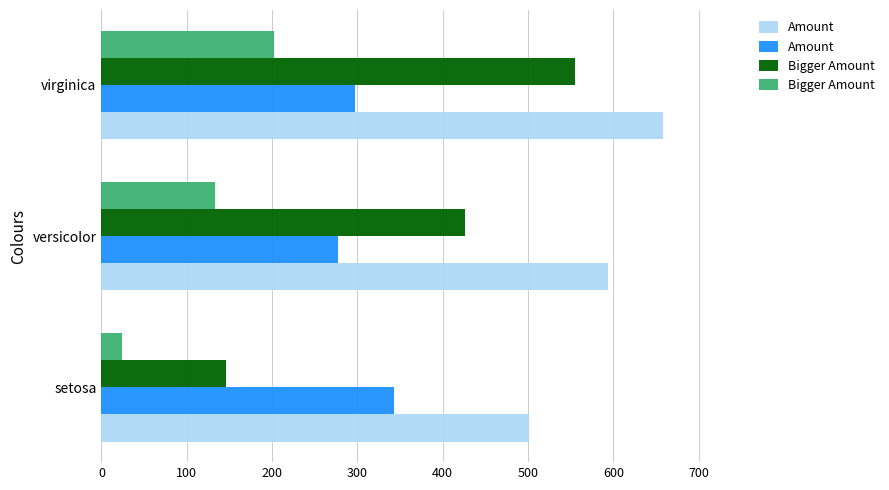

Which series has the largest total across all categories?

Amount